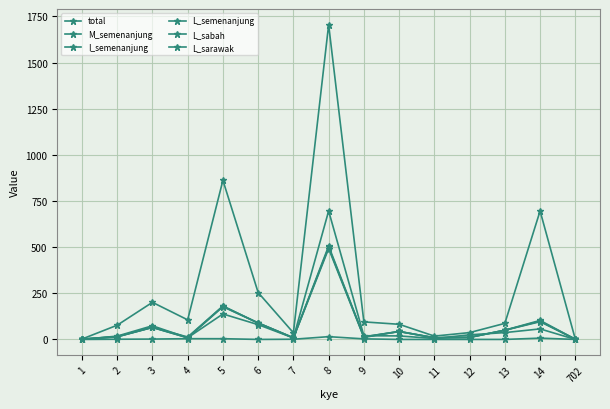

How many data points in I_semenanjung are less than 14?

7